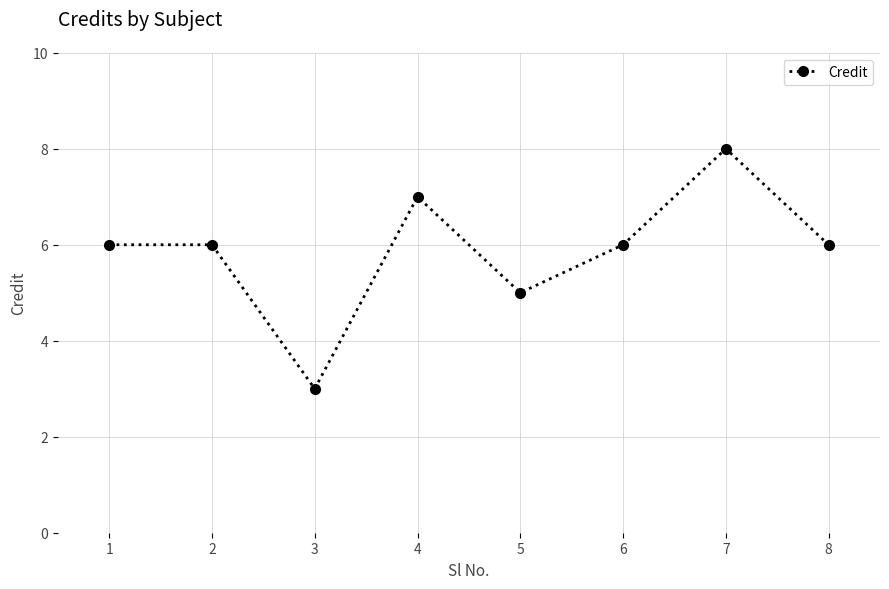

How many points are lower than both their immediate neighbors (excluding endpoints)?

2